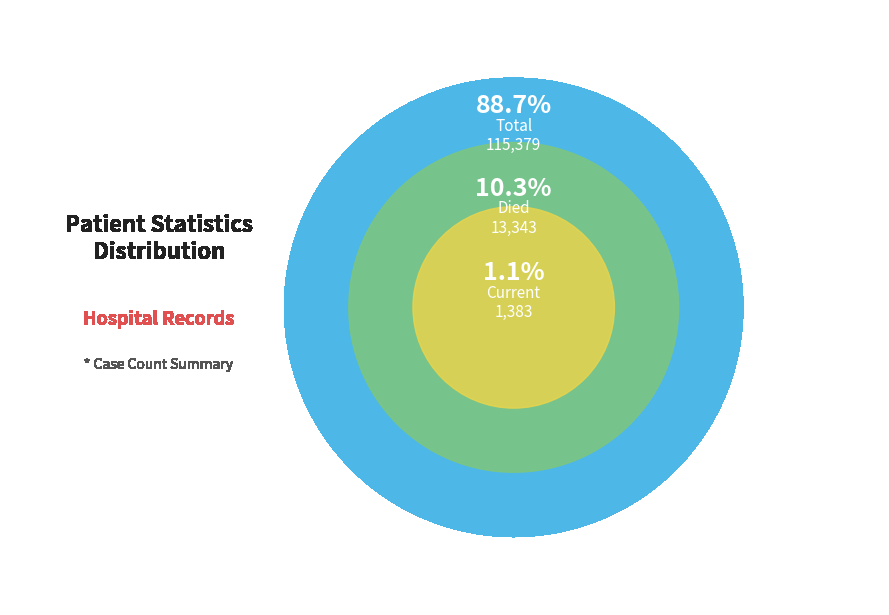

The countCurrent slice represents 1% of the pie. True or false?

True